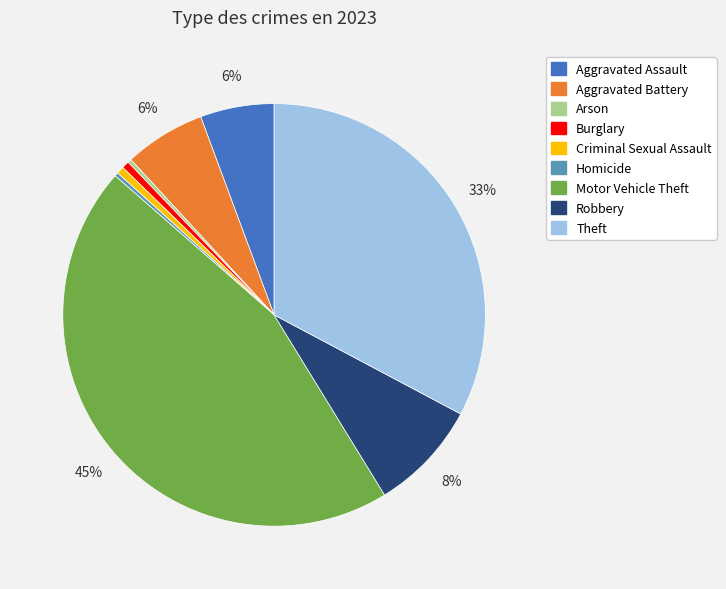

Does Arson account for over 50% of the chart?

No